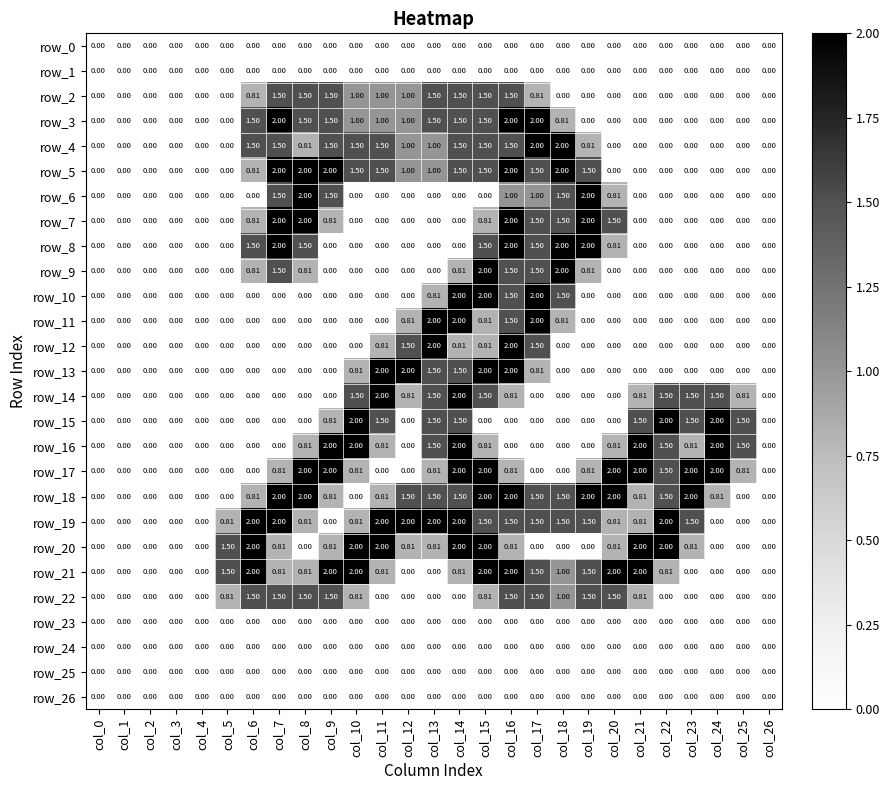

At which category is the sum across all series the highest?

col_16